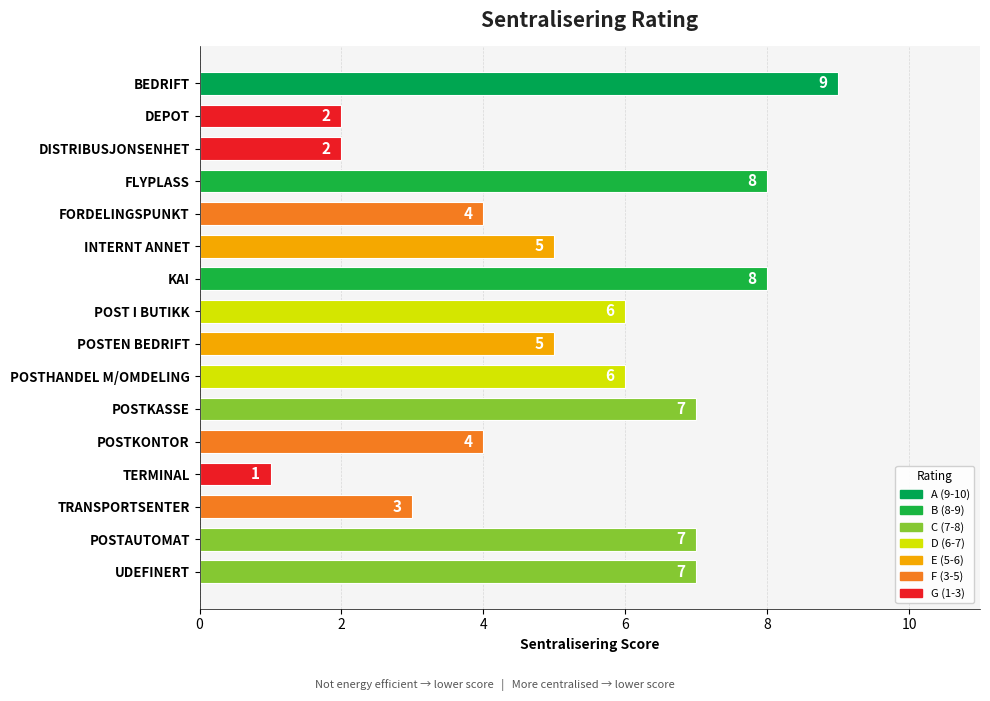

The chart shows a value of 8 at KAI. True or false?

True